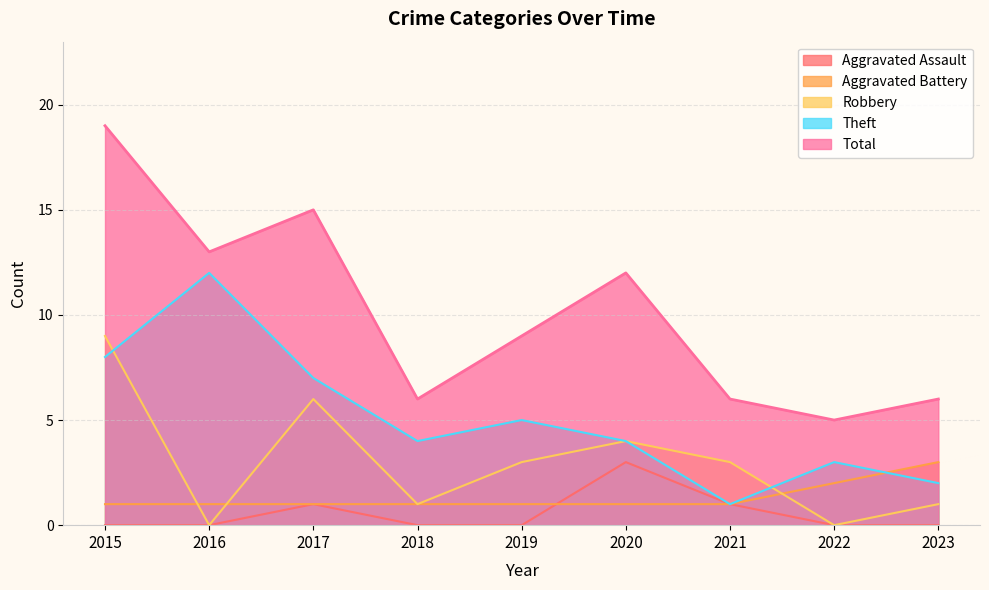

How many interior local valleys does the Robbery series have?

3